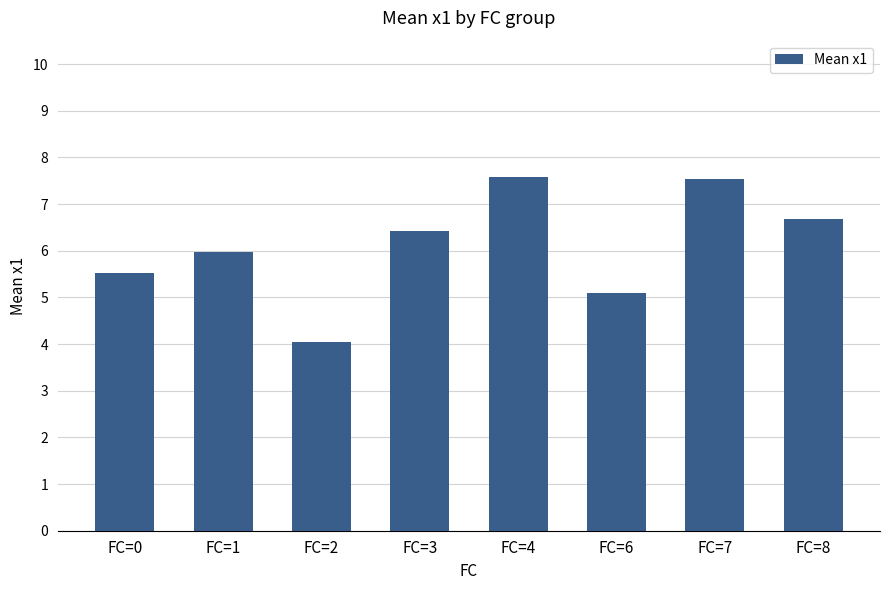

Count the number of data series in this chart.

1